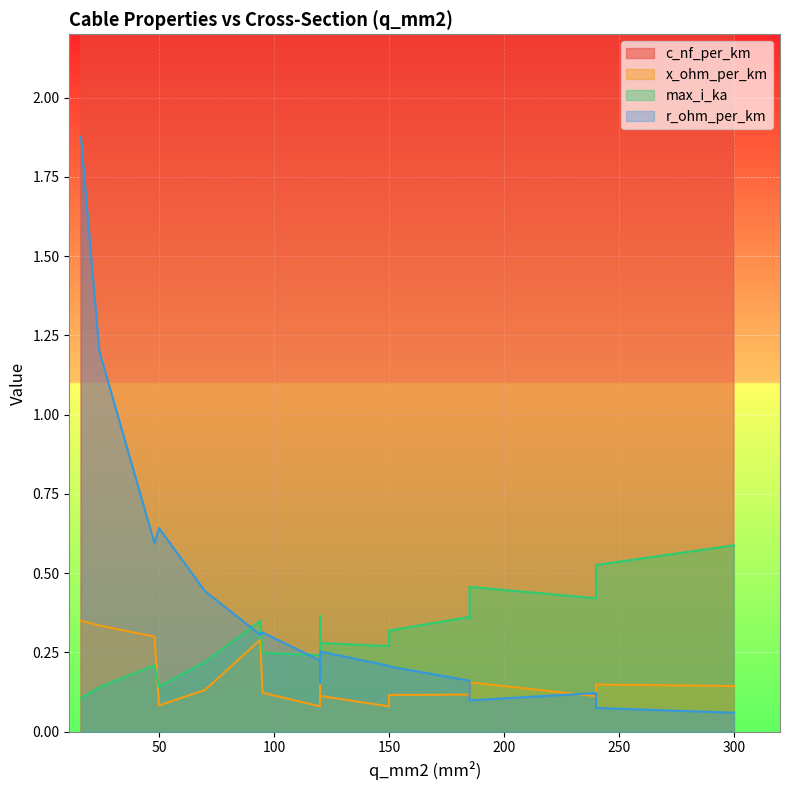

At 120, list the series in order from largest to smallest.

c_nf_per_km, max_i_ka, r_ohm_per_km, x_ohm_per_km